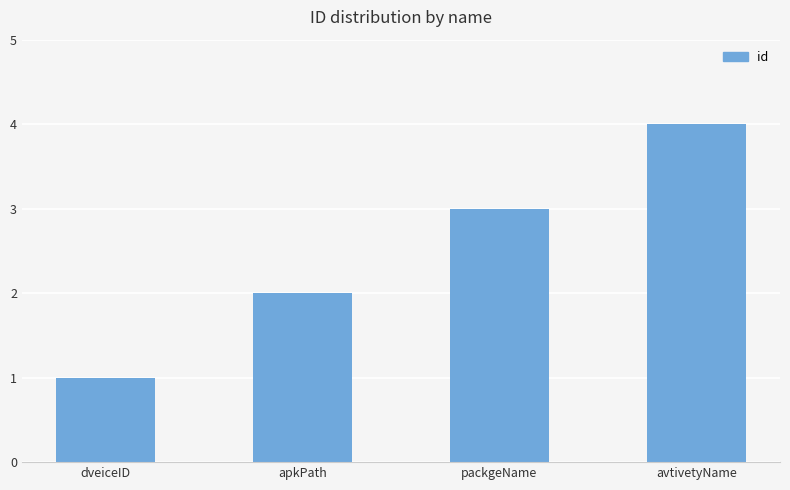

Reading left to right, list all the values displayed in this chart.

1	2	3	4